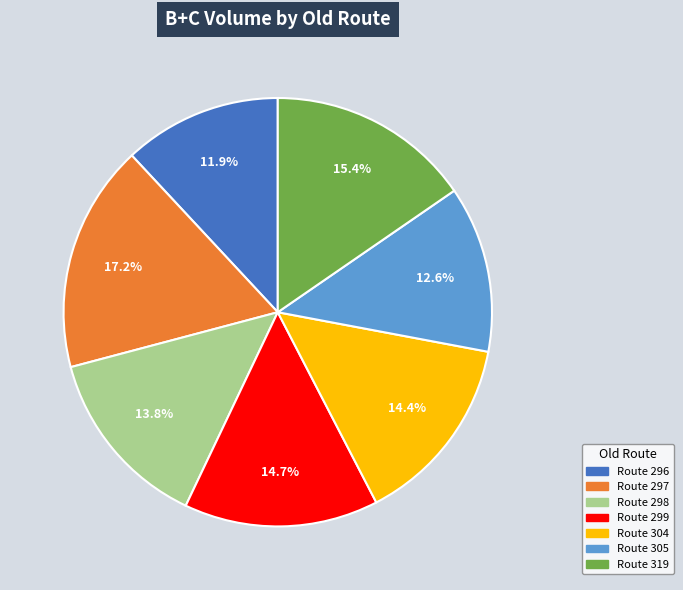

Is there any slice that represents more than half of the pie?

No